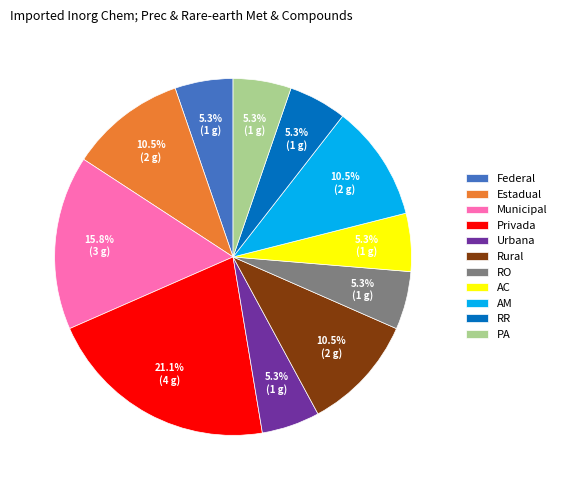

Between Urbana and AM, which is larger?

AM